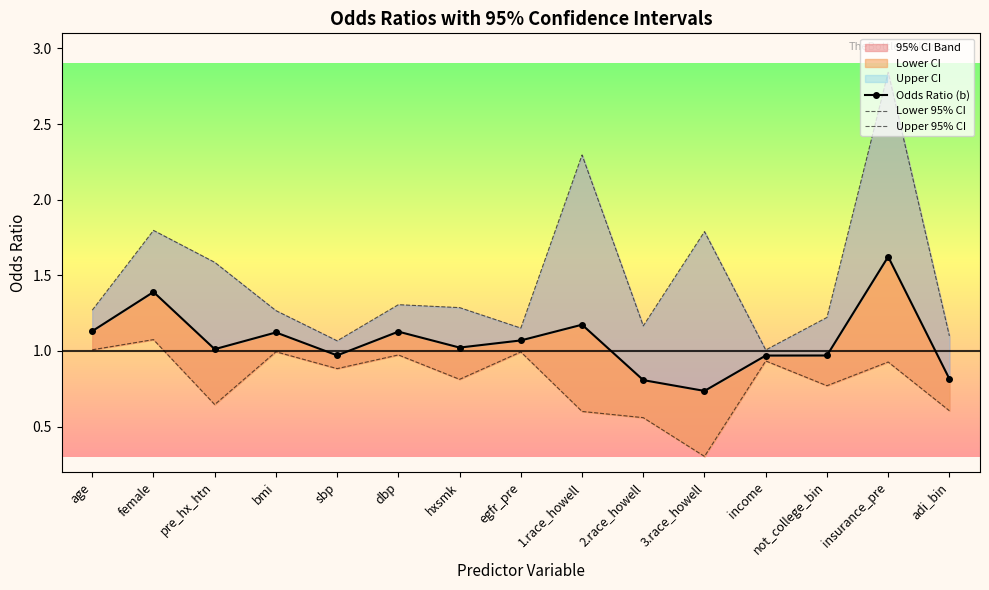

What is the difference between the maximum and minimum values in the Lower 95% CI series?

0.8